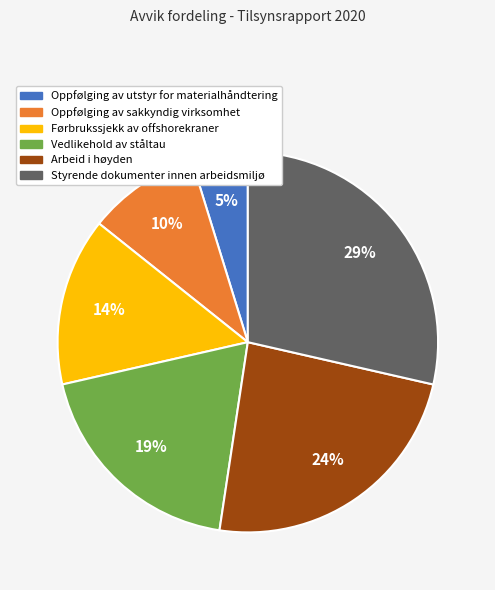

Is there a majority slice in this chart?

No